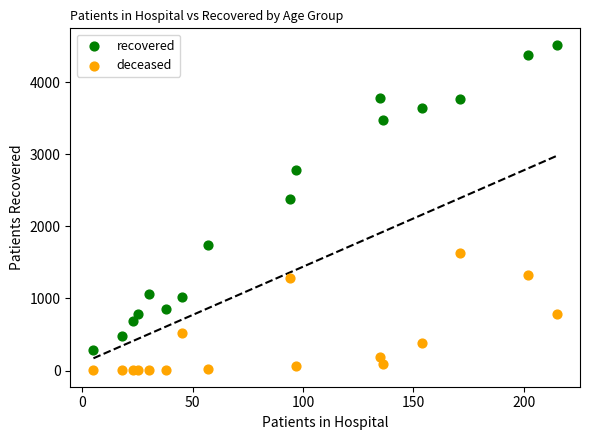

Which series reaches the minimum Y coordinate?

deceased